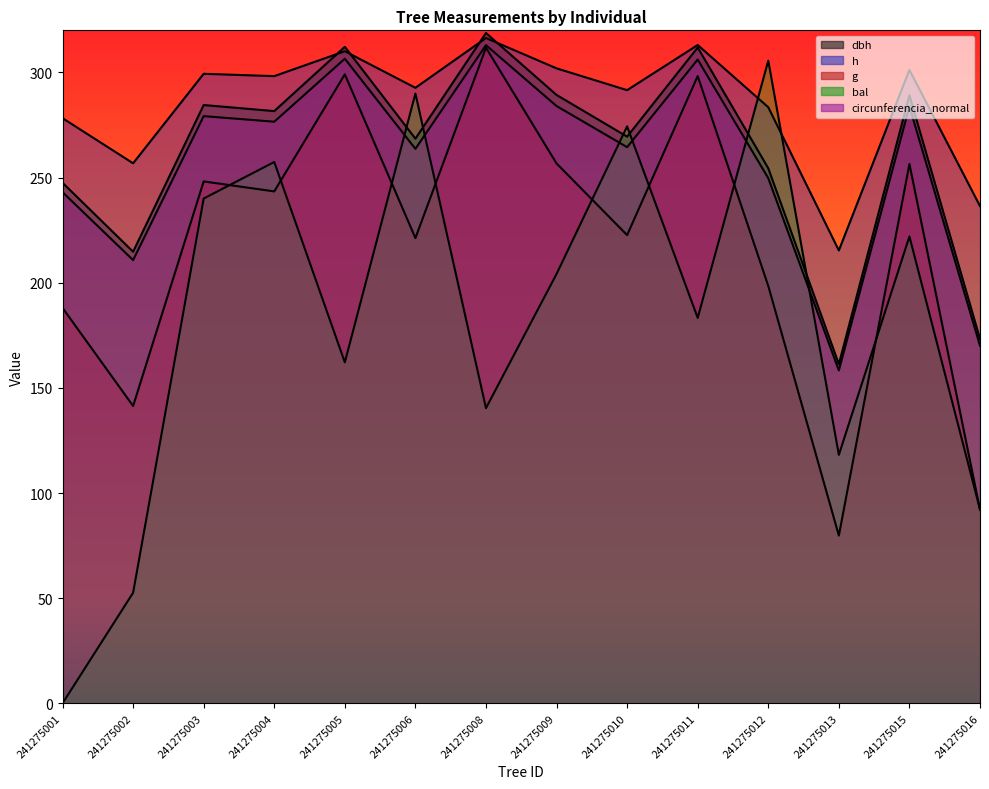

What is the difference between the maximum and minimum values in the dbh series?

157.4